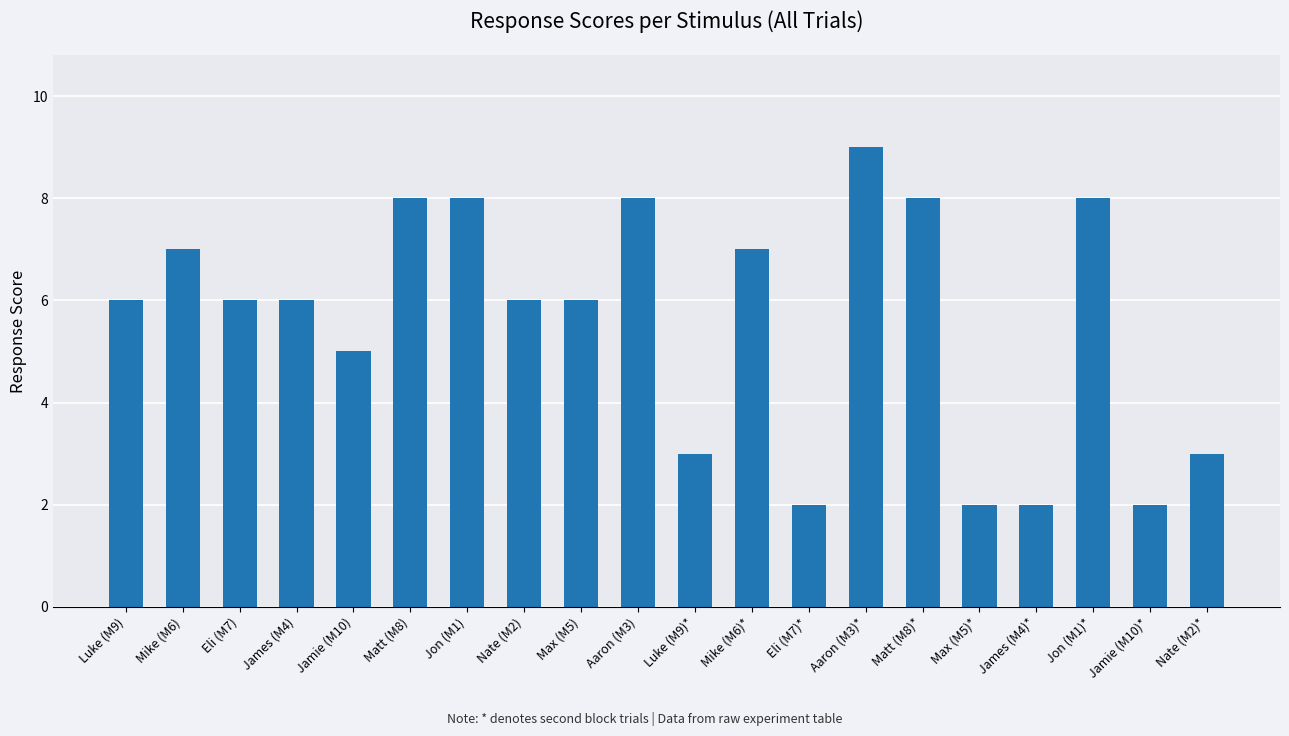

Between Nate (M2) and Mike (M6)*, which is larger?

Mike (M6)*